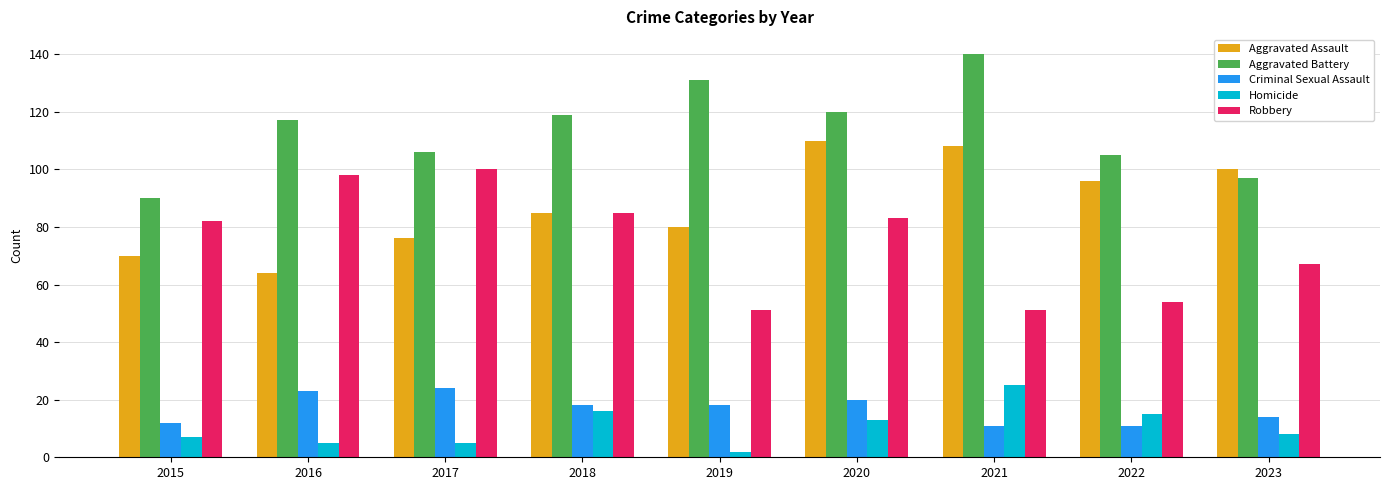

What is the greatest value displayed?

140